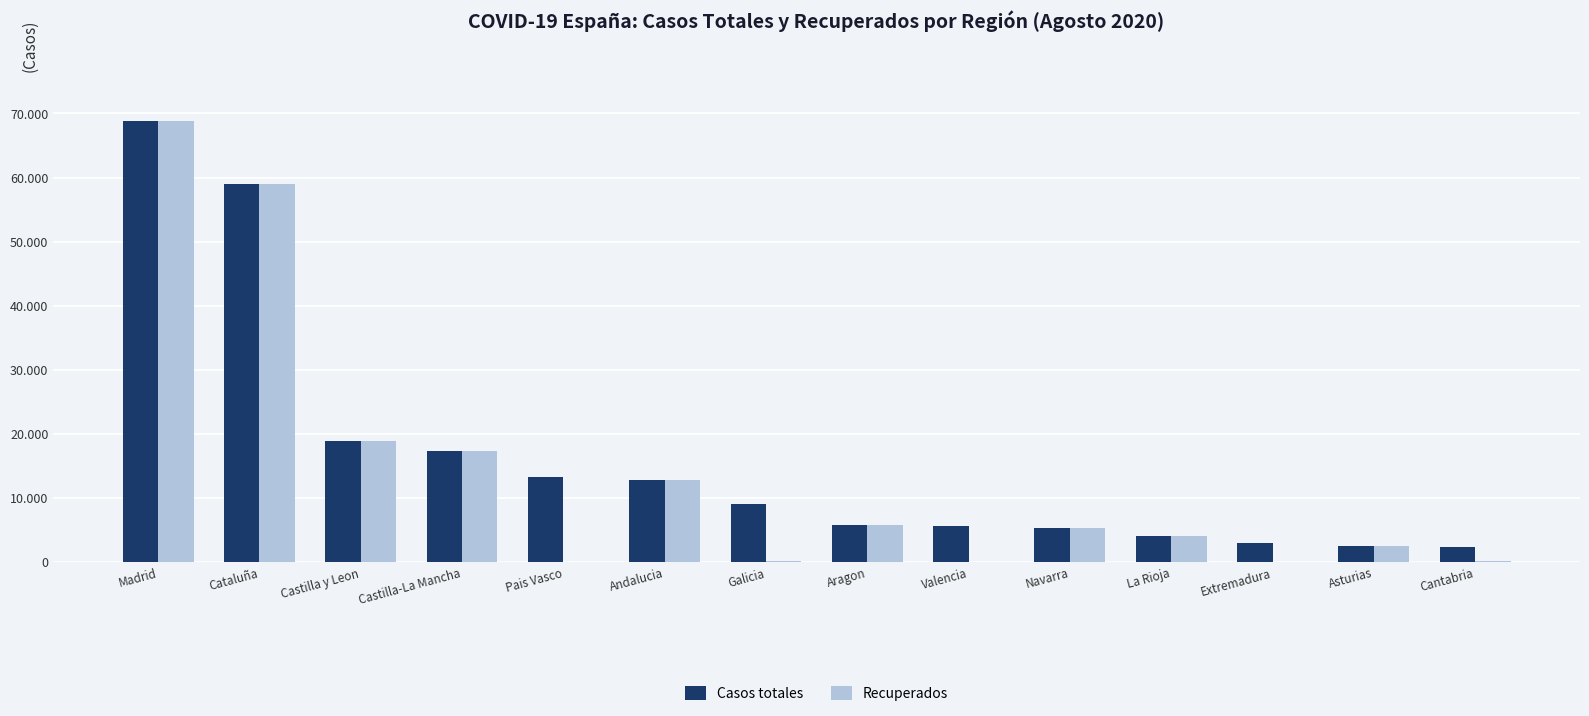

At which category does the chart reach its peak across all series?

Madrid